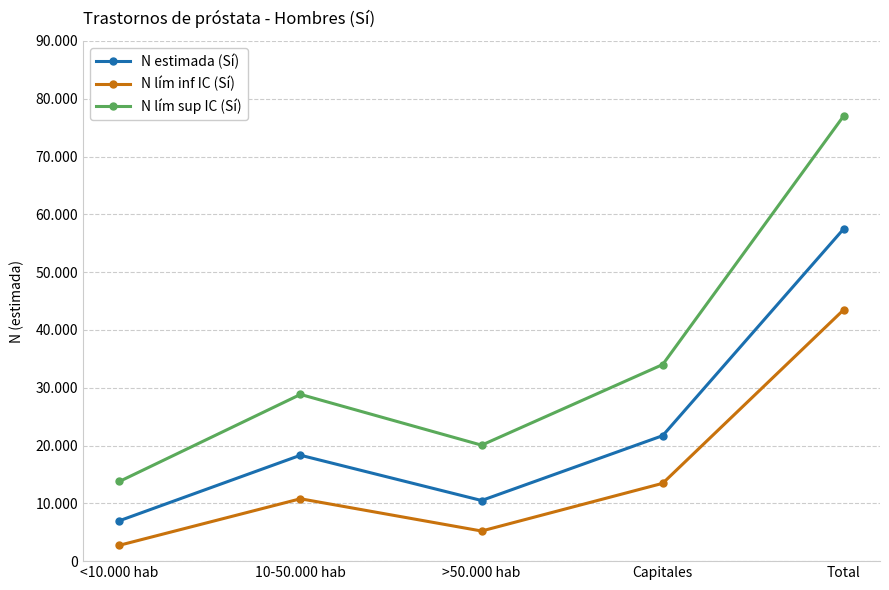

Which label corresponds to the largest value in the chart?

Total